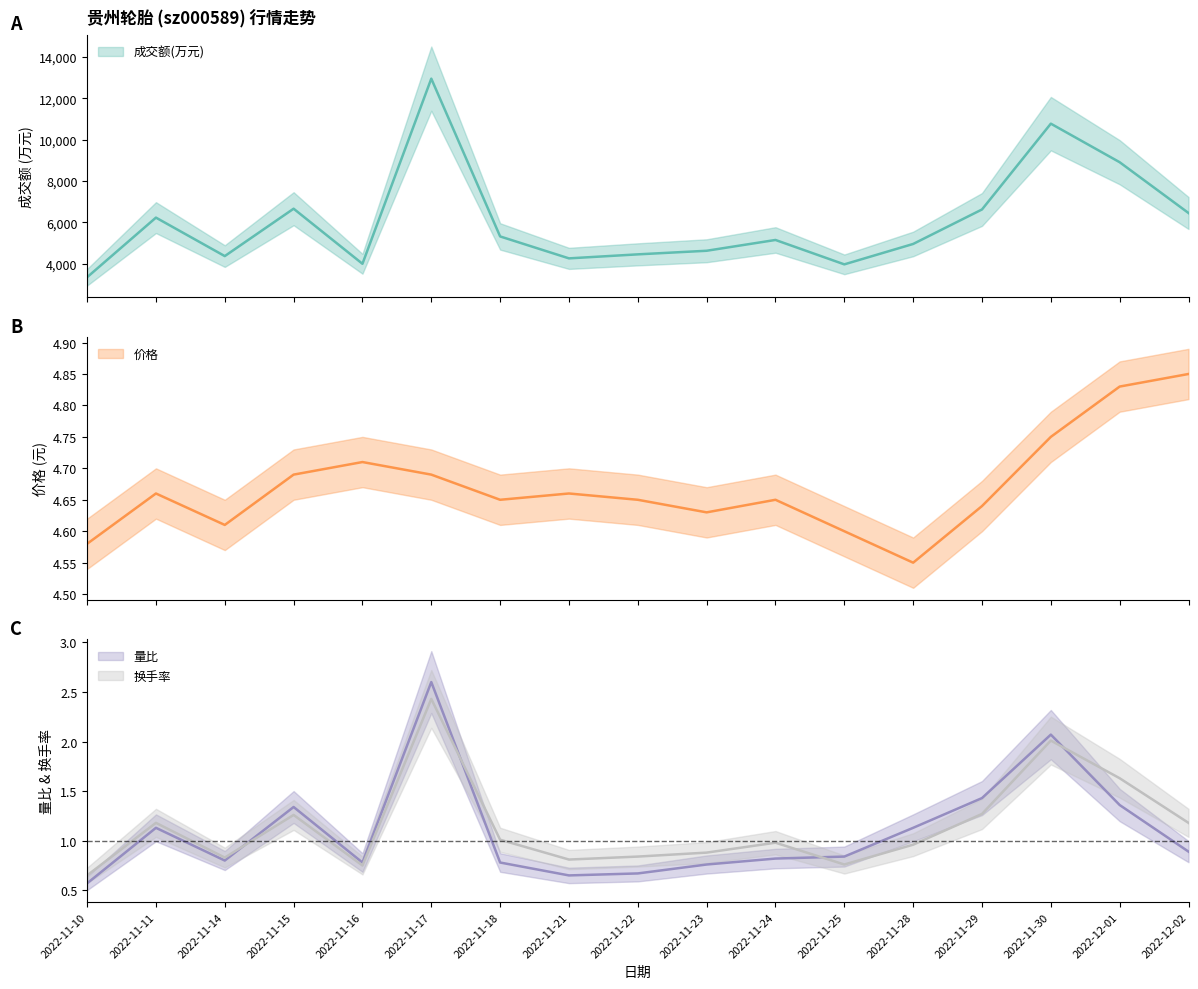

What is the total value across all series at 2022-11-24?

5151.4